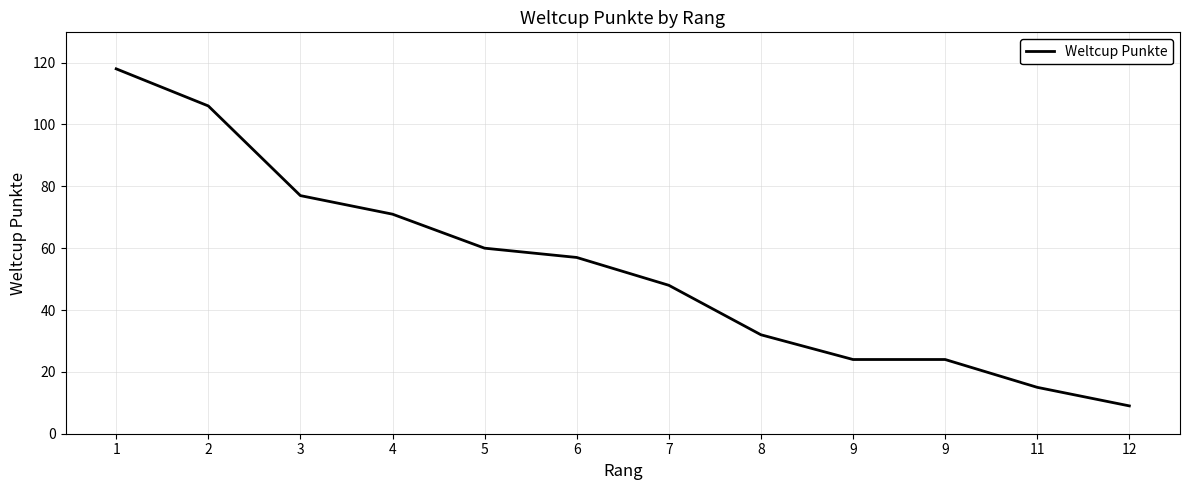

What is the average value?

53